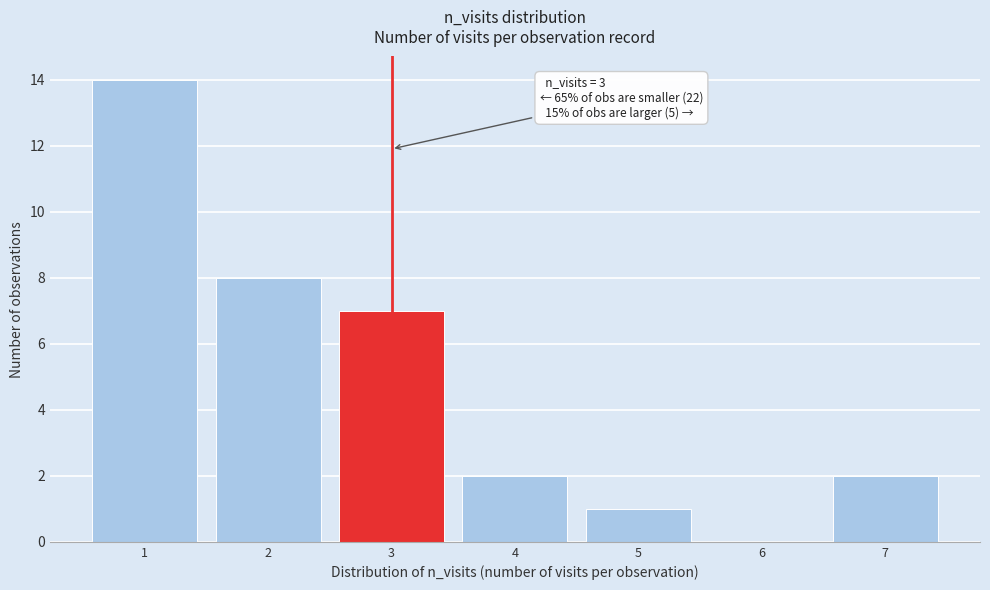

Reading right to left, list all the values displayed in this chart.

7=2	6=0	5=1	4=2	3=7	2=8	1=14